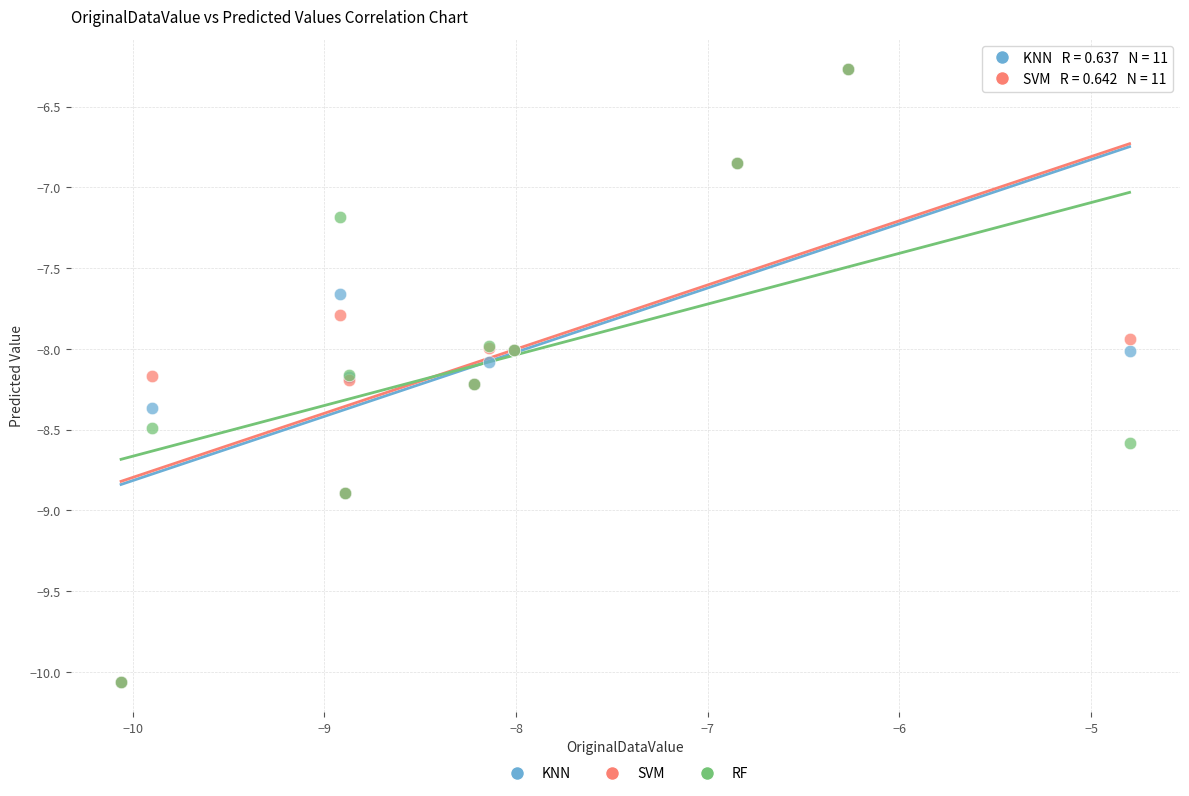

What are all the series names shown in the legend?

KNN, SVM, RF